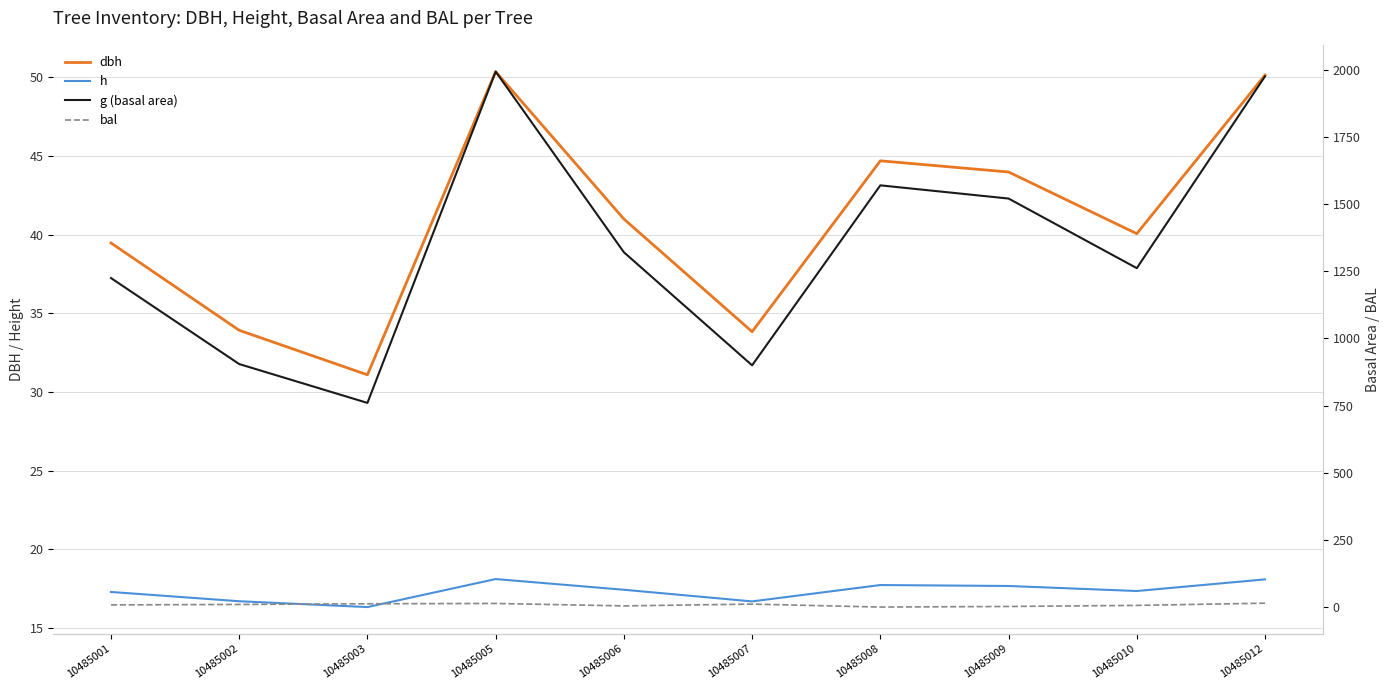

The value of dbh at 10485012 is 11.2. True or false?

False